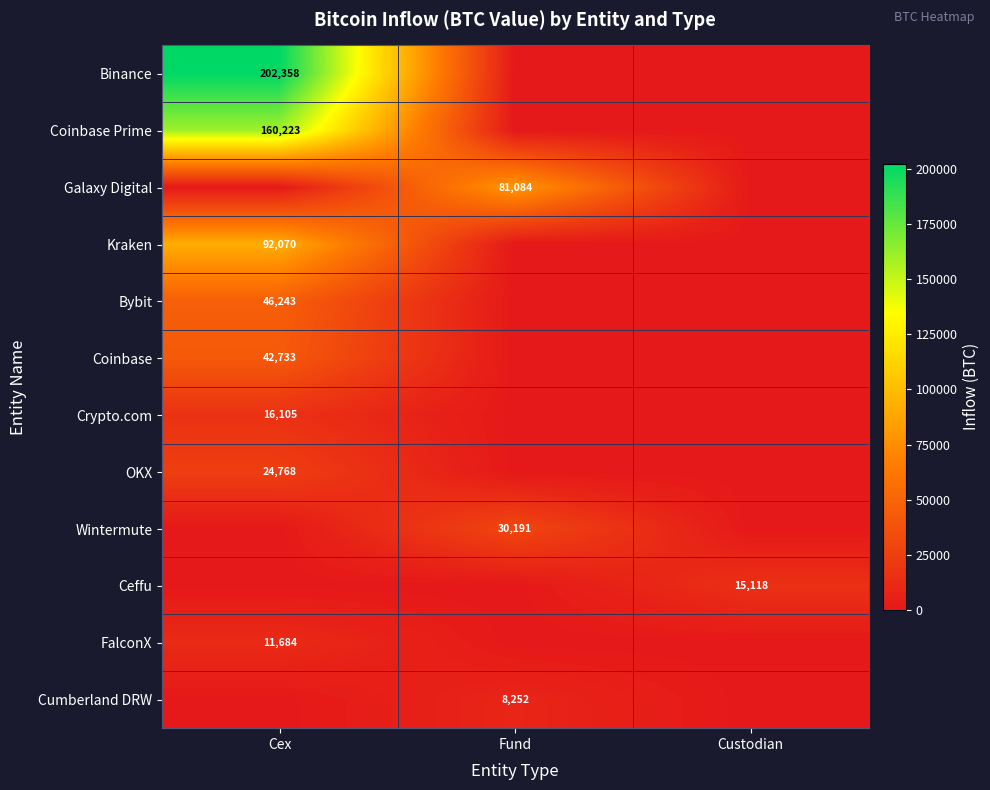

The Wintermute series shows 30191 at Fund. True or false?

True